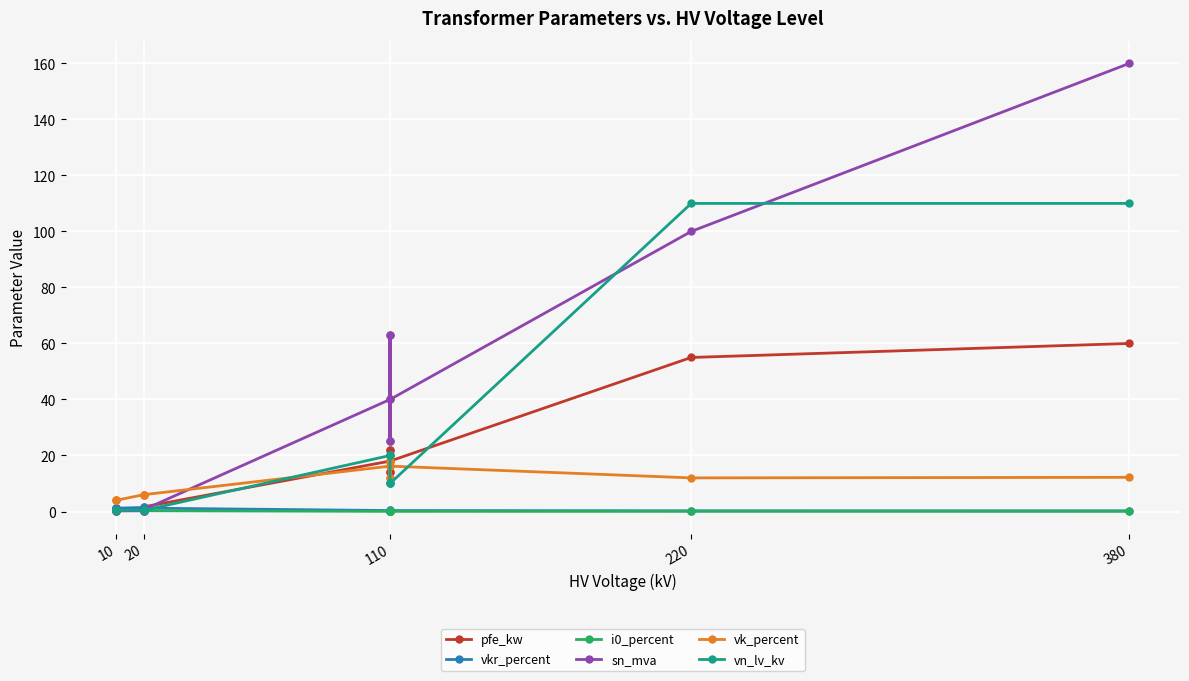

In sn_mva, how many points are lower than both neighbors (excluding endpoints)?

2